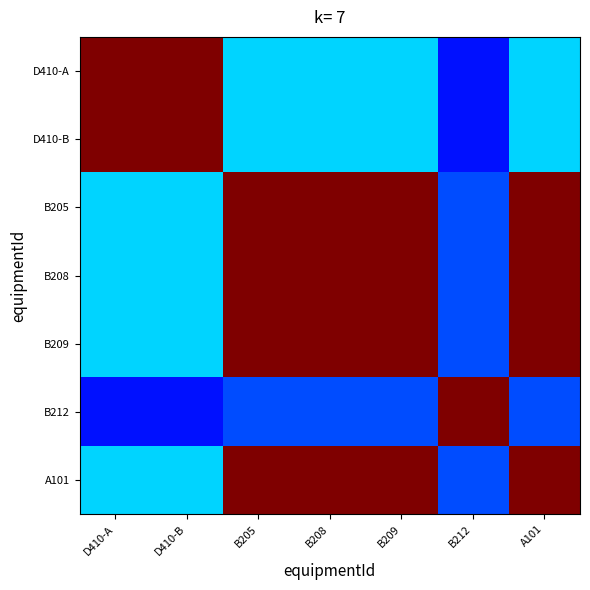

What is the difference between the highest and lowest values at A101?

0.8